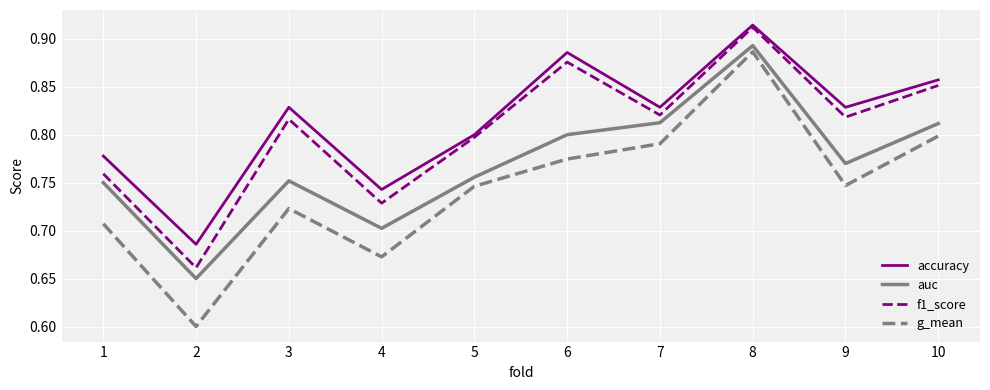

How many lines are shown in the chart?

4